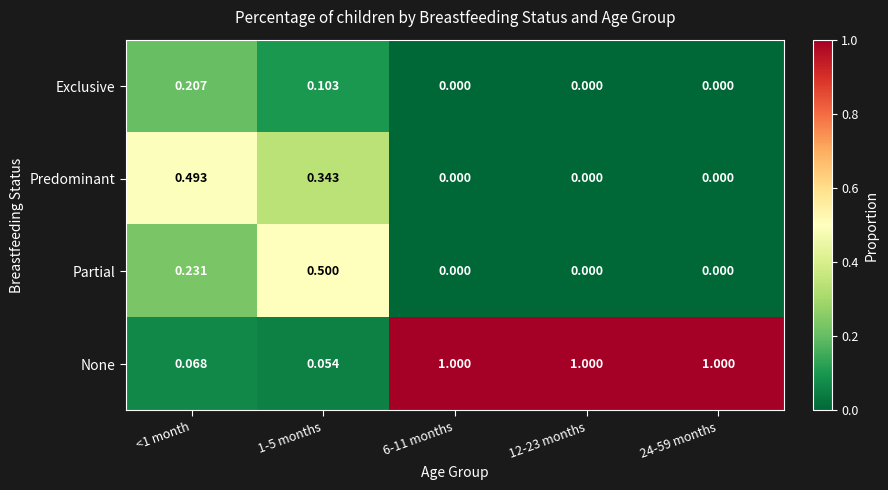

How many distinct data groups are displayed?

4